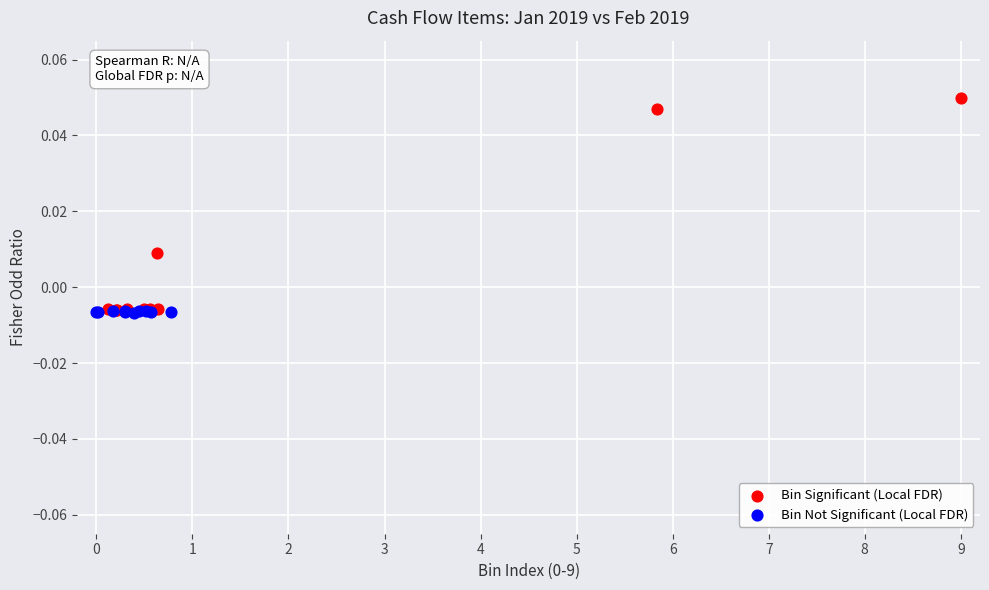

Which series reaches the maximum Y coordinate?

Bin Significant (Local FDR)